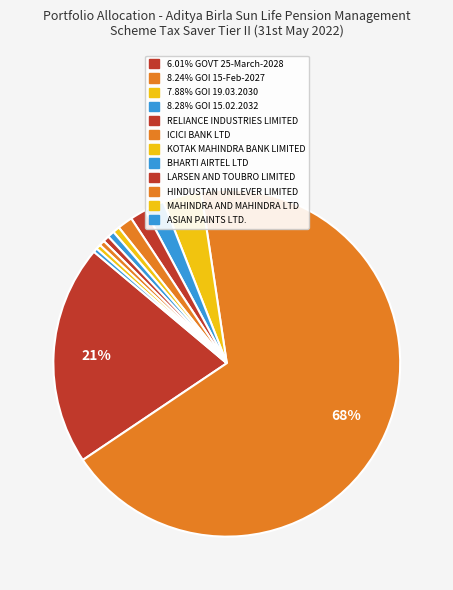

Which has a higher value, ASIAN PAINTS LTD. or MAHINDRA AND MAHINDRA LTD?

MAHINDRA AND MAHINDRA LTD